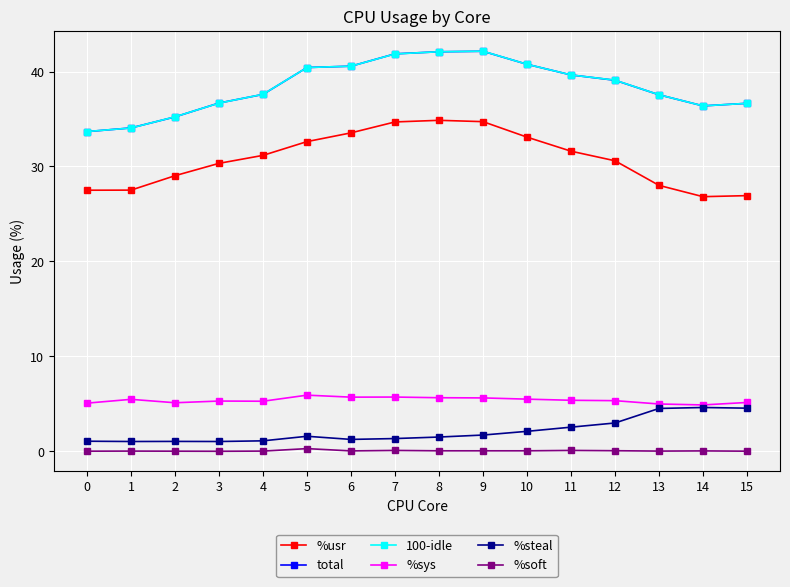

How many values in the total series are below 39?

8